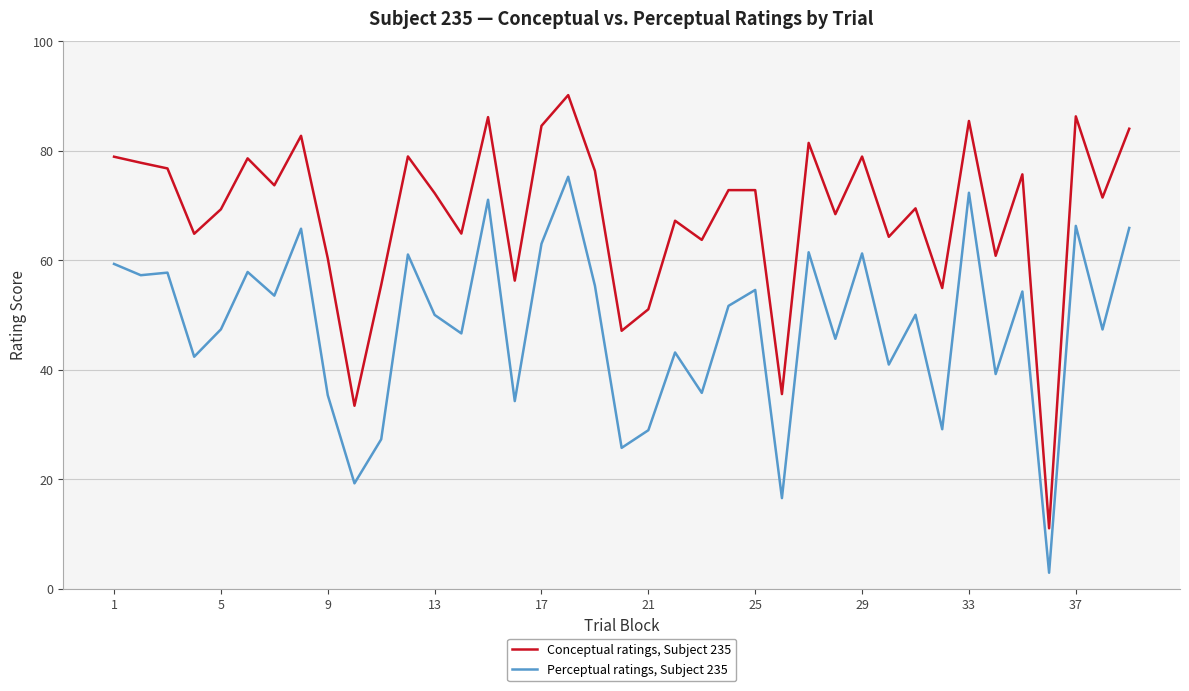

List the series in order of their peak value, highest first.

Conceptual ratings, Subject 235, Perceptual ratings, Subject 235